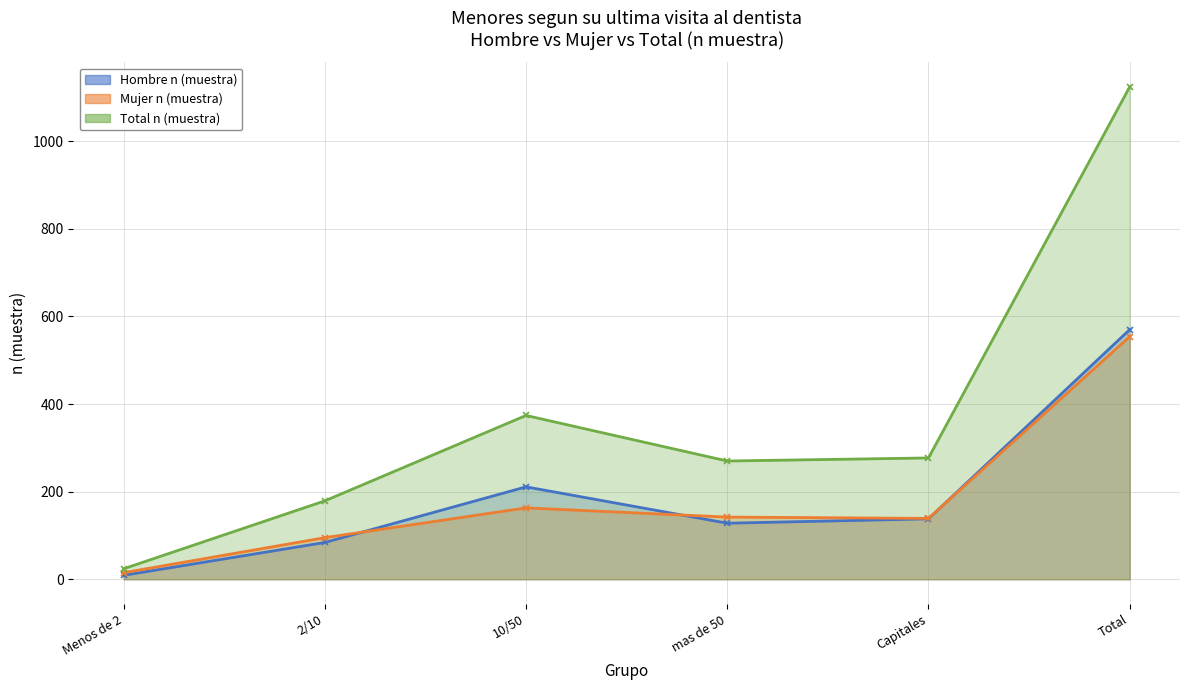

Reading left to right, transcribe all the data shown in this chart.

Hombre n (muestra): Menos de 2=9	2/10=84	10/50=211	mas de 50=128	Capitales=138	Total=570
Mujer n (muestra): Menos de 2=15	2/10=95	10/50=163	mas de 50=142	Capitales=139	Total=554
Total n (muestra): Menos de 2=24	2/10=179	10/50=374	mas de 50=270	Capitales=277	Total=1124